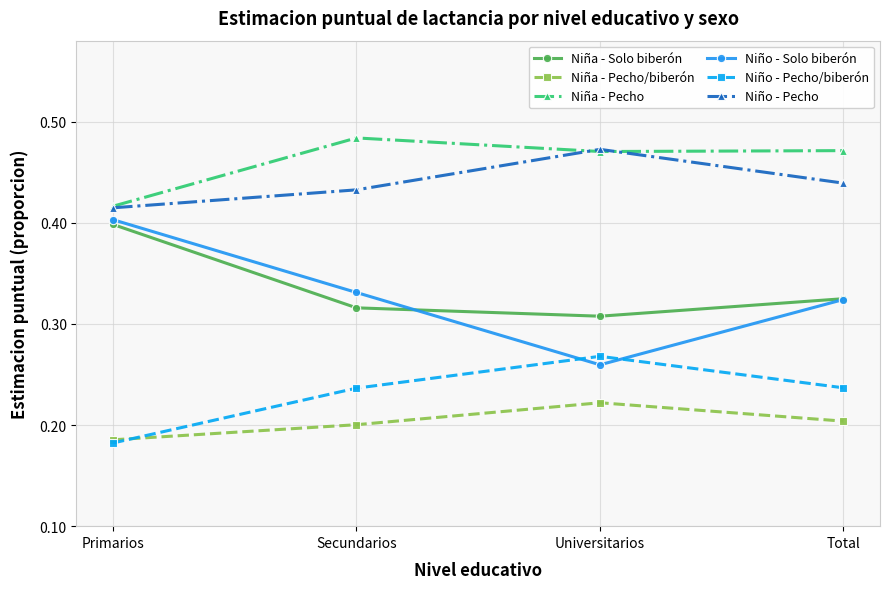

Is it true that Niña - Pecho equals 0.6 at Primarios?

False